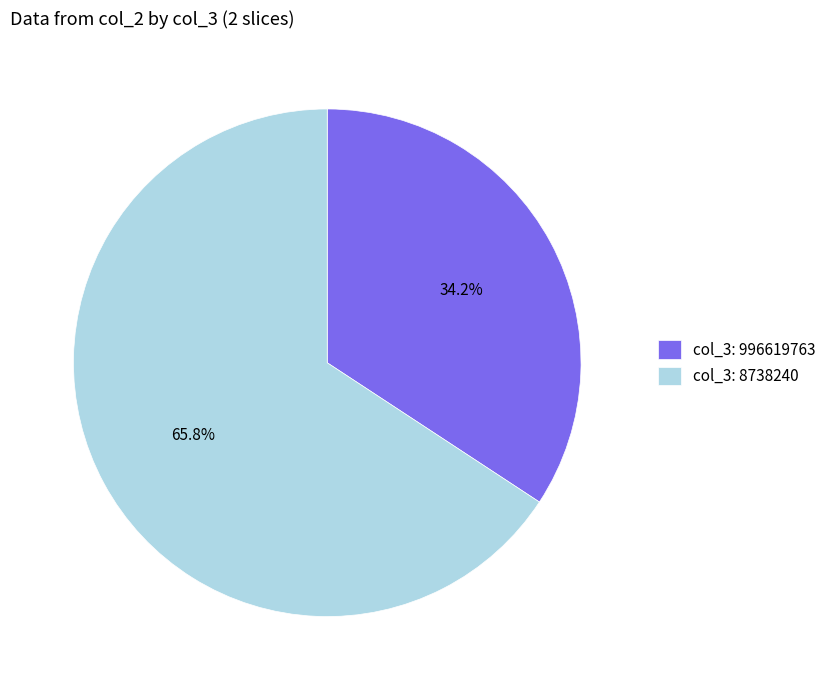

Which slice is the largest?

col_3: 8738240